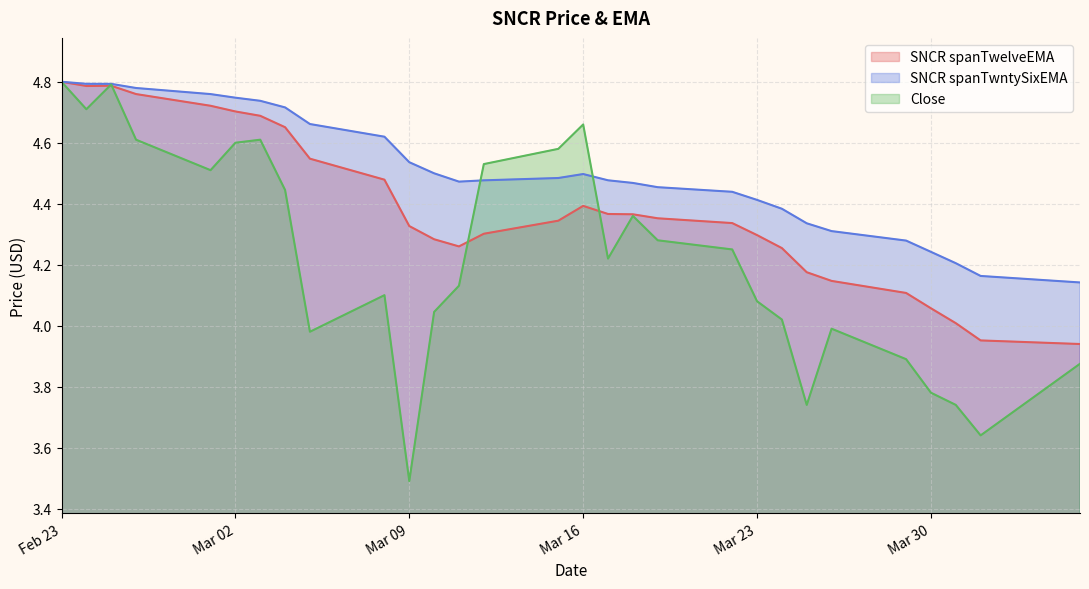

True or false: SNCR spanTwelveEMA and SNCR spanTwntySixEMA intersect in this chart.

False